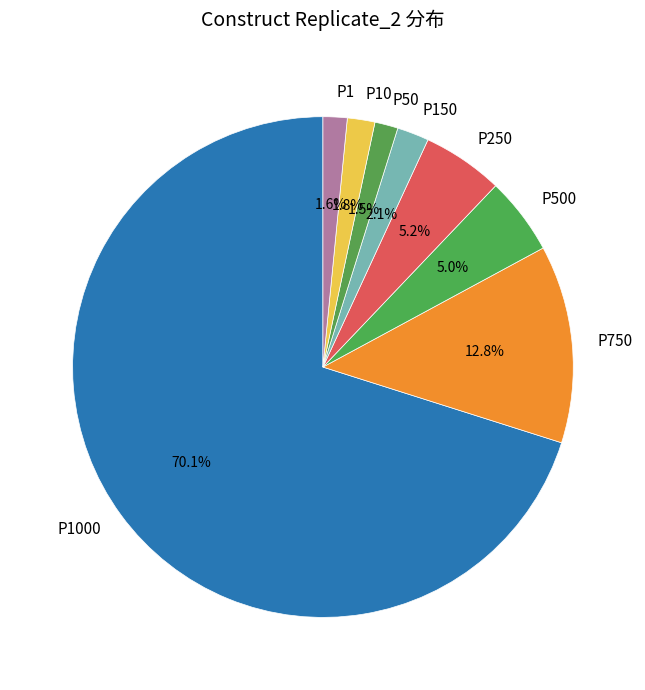

Which category has the biggest portion of the pie?

P1000